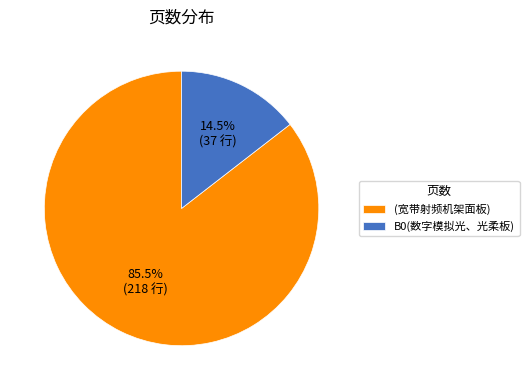

True or false: (宽带射频机架面板) accounts for 74% of the total.

False